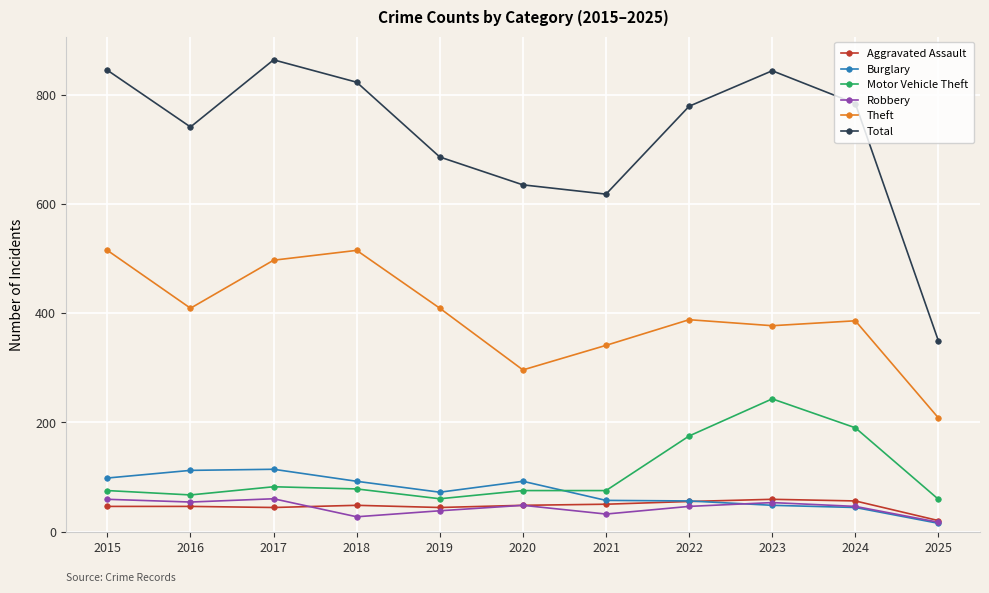

At which category does Motor Vehicle Theft reach its first local valley?

2016